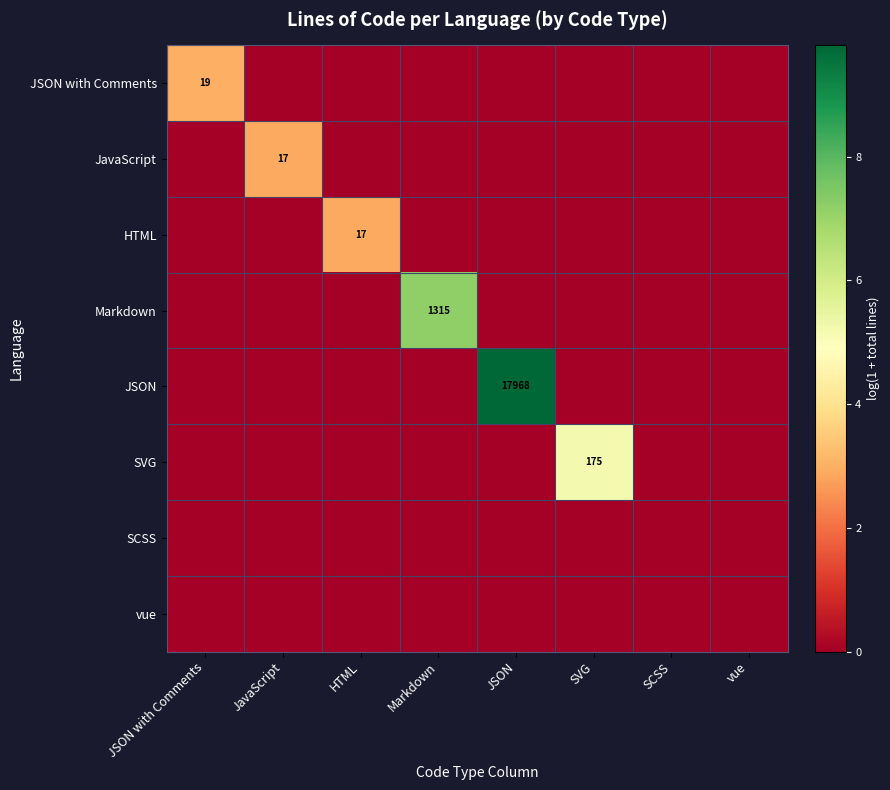

At how many categories does at least one series exceed 2?

6